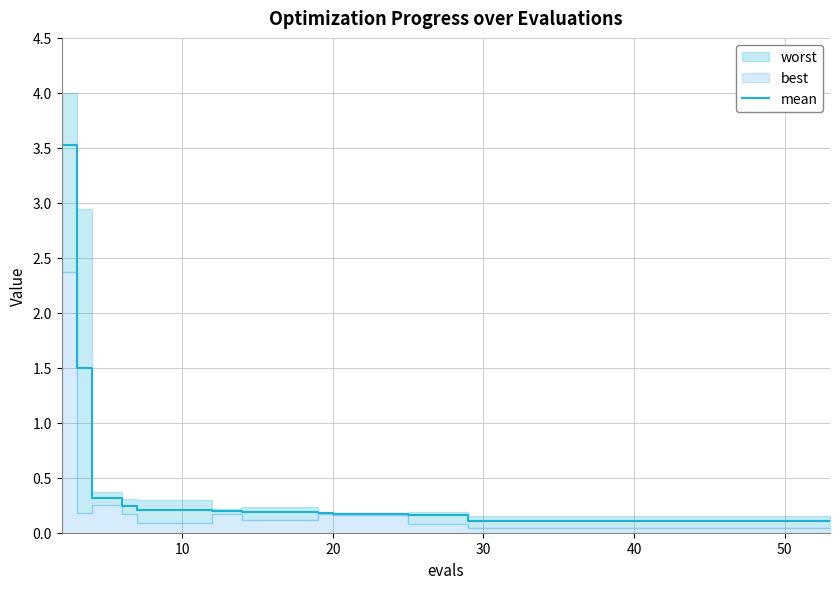

What is the maximum value for mean?

3.5